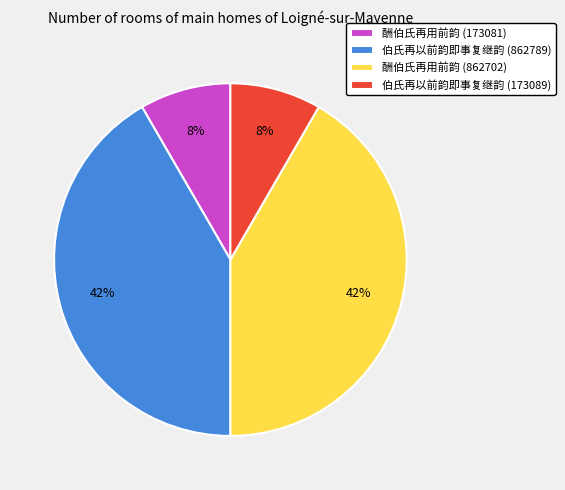

Does 伯氏再以前韵即事复继韵 (173089) represent more than half of the total?

No